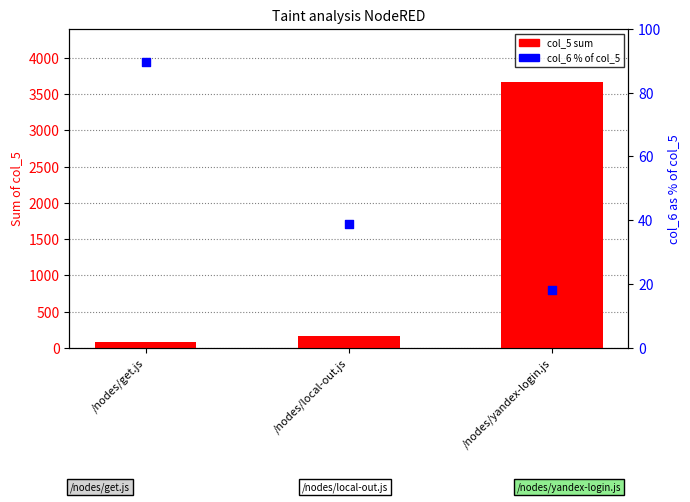

What is the total value across all series at /nodes/local-out.js?

195.9